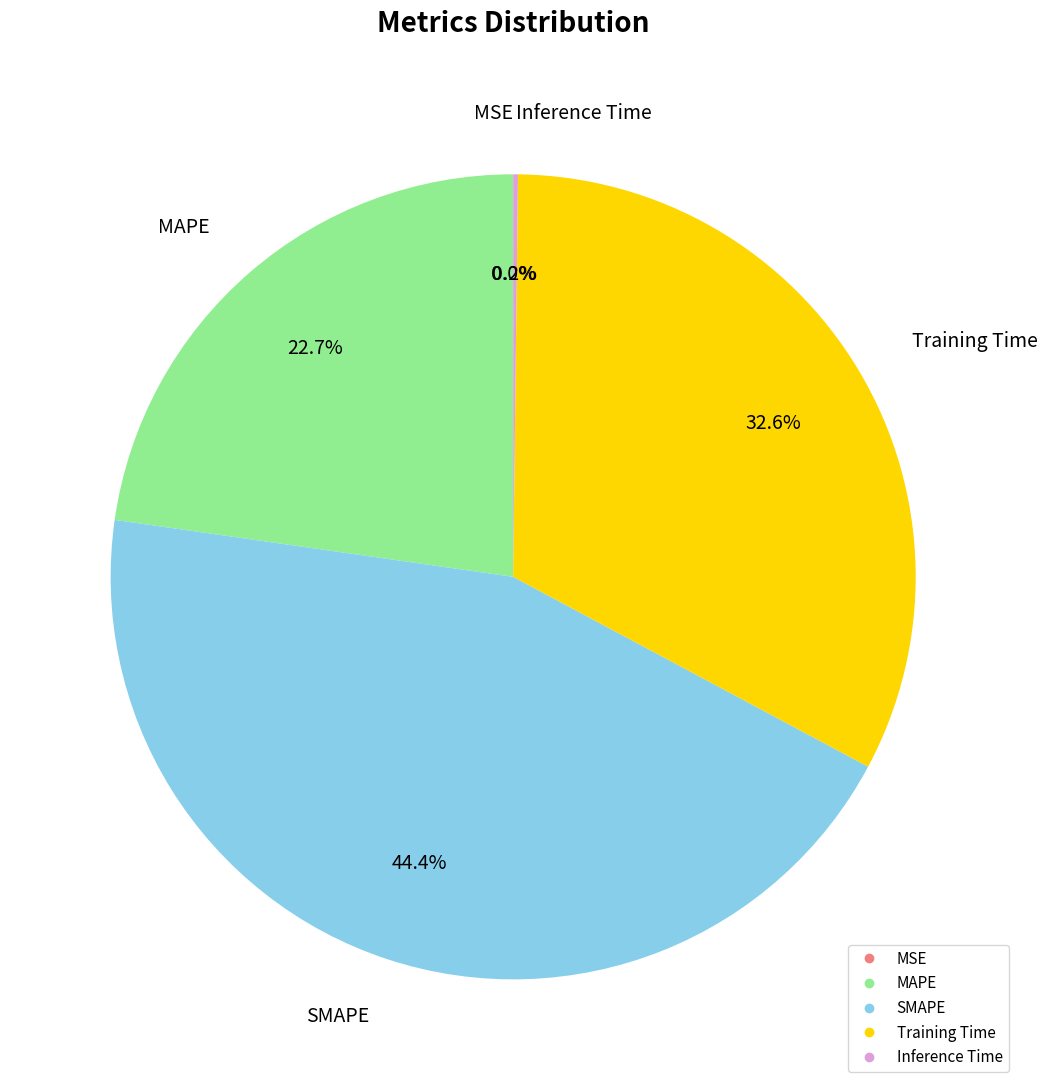

Approximately how many times larger is the value at MAPE compared to Training Time?

0.7